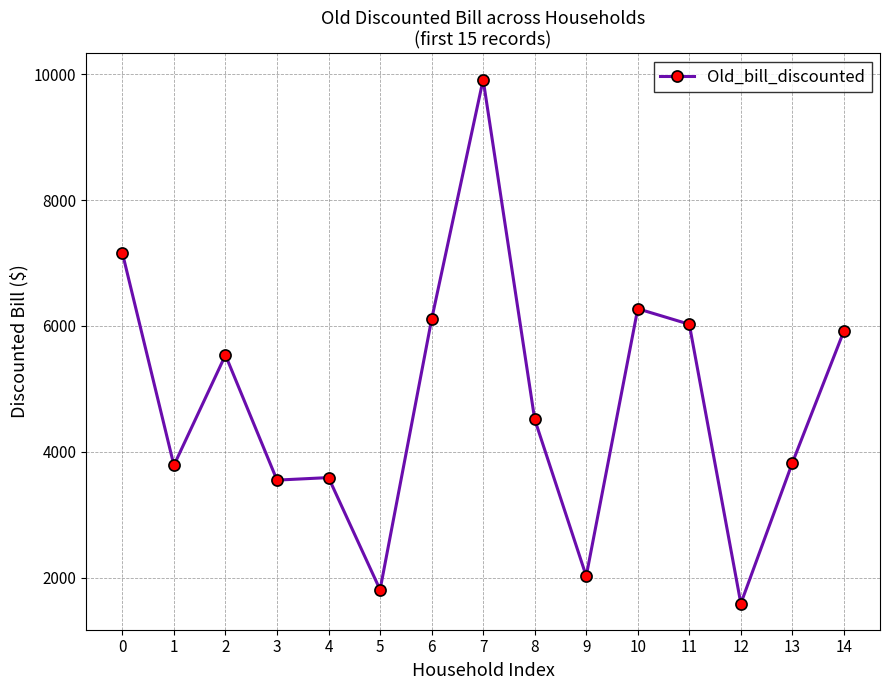

What is the approximate value at 1?

3787.6